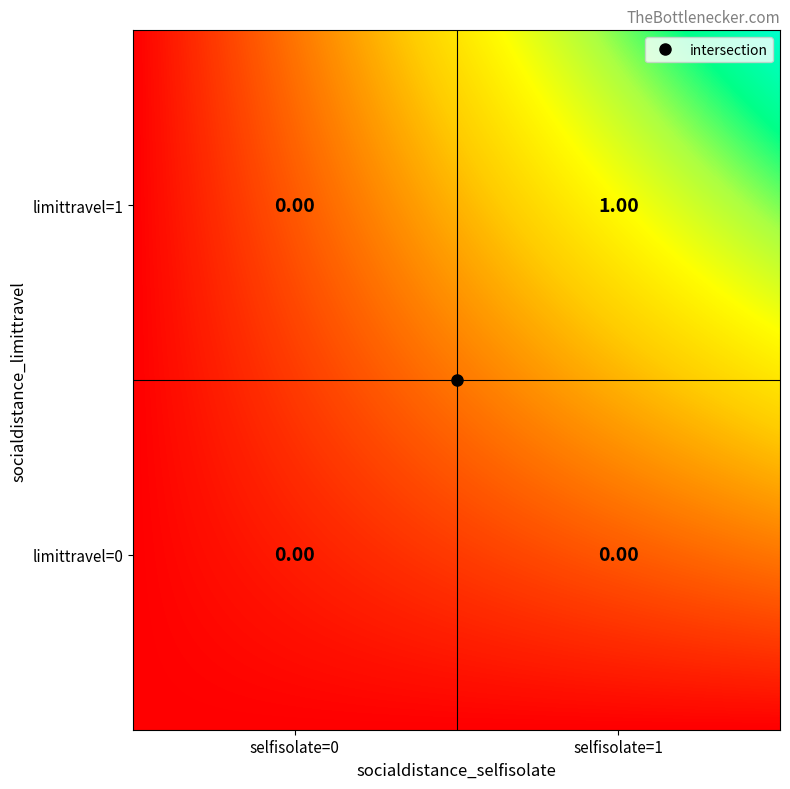

Rank the categories by value from lowest to highest.

(0,0), (0,1), (1,0), (1,1)